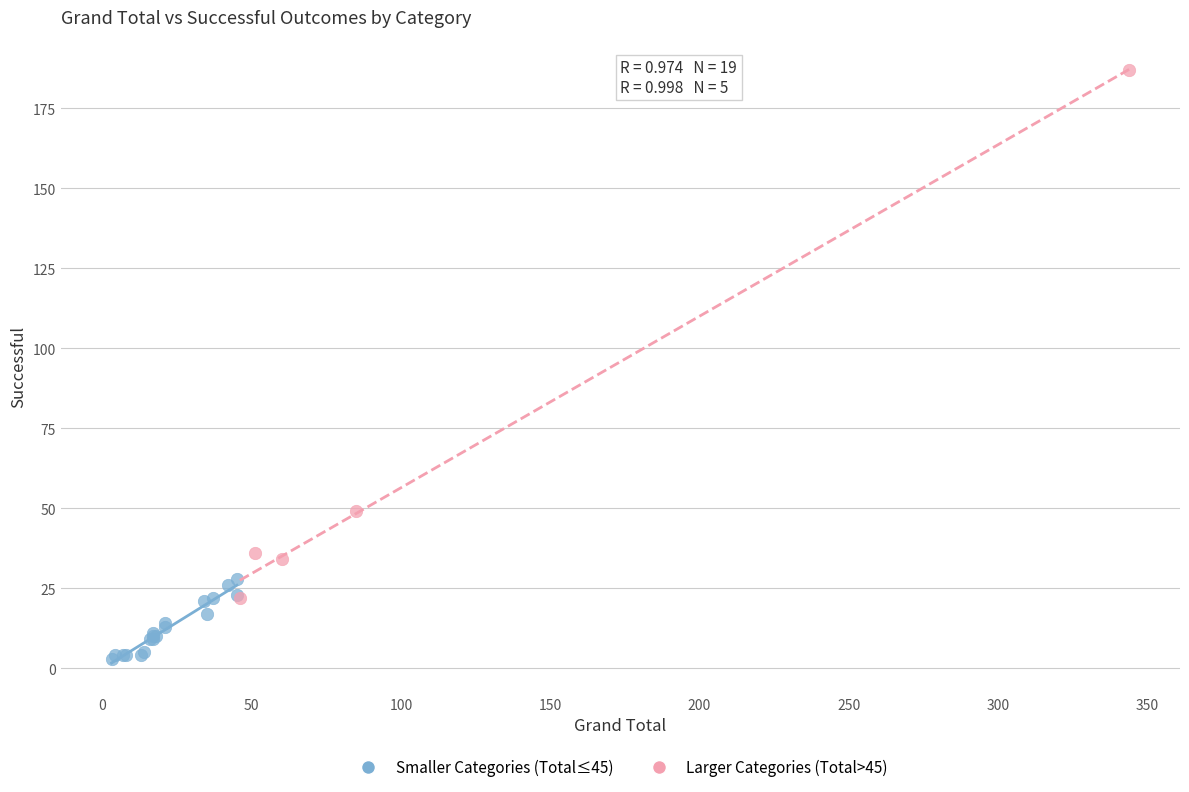

Which series reaches the minimum Y coordinate?

Smaller Categories (Total≤45)